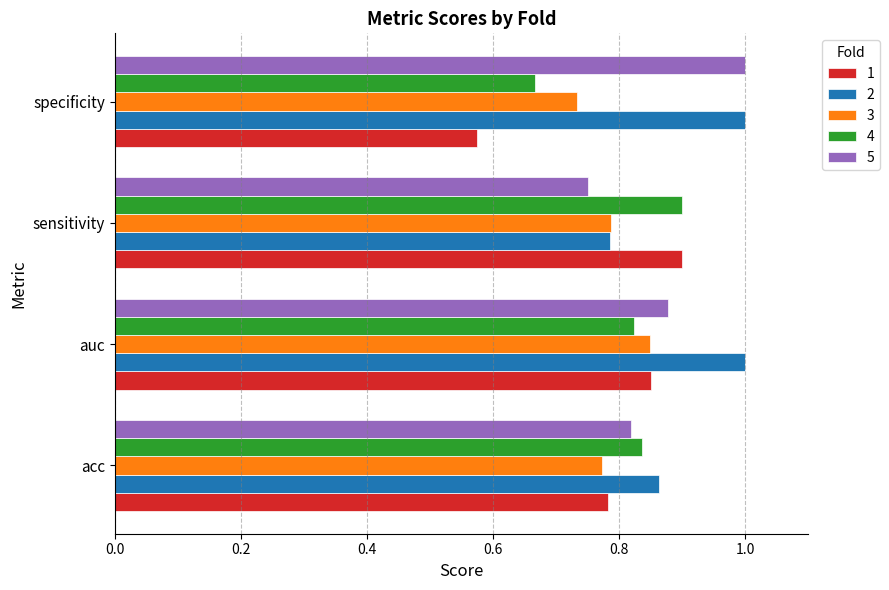

Is the value of 2 at specificity greater than the value of 5 at acc?

Yes